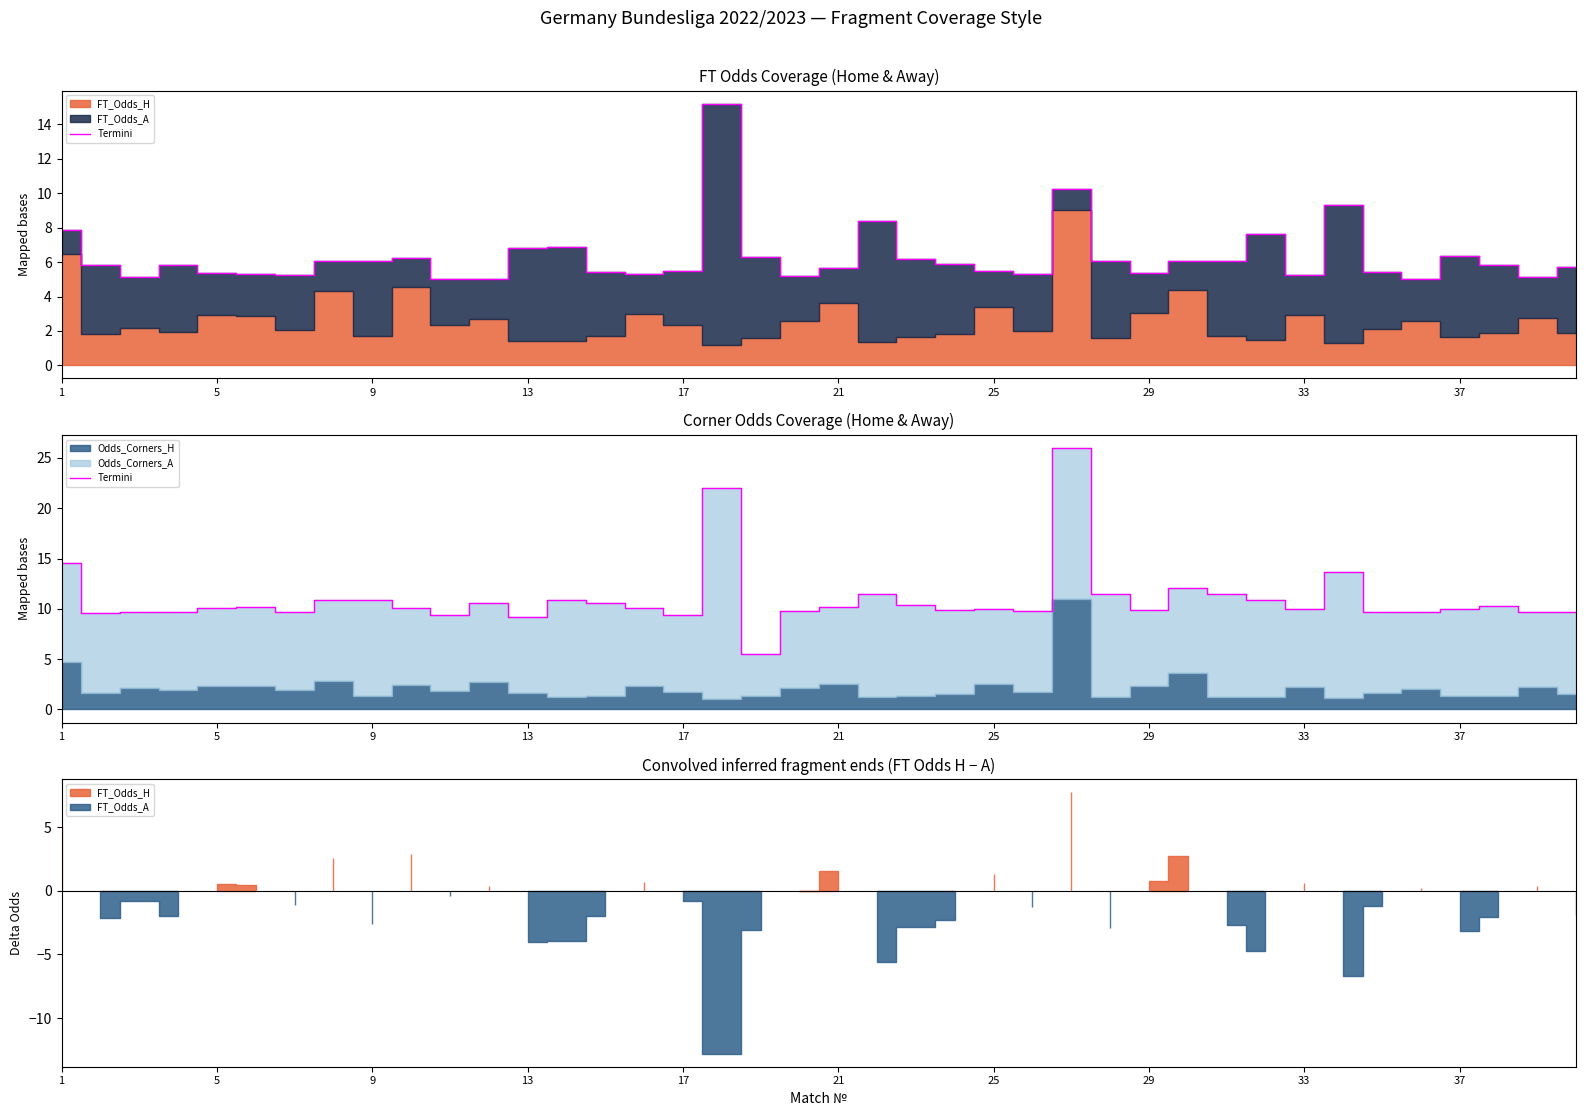

True or false: there are more than 0 points higher than both neighbors.

True